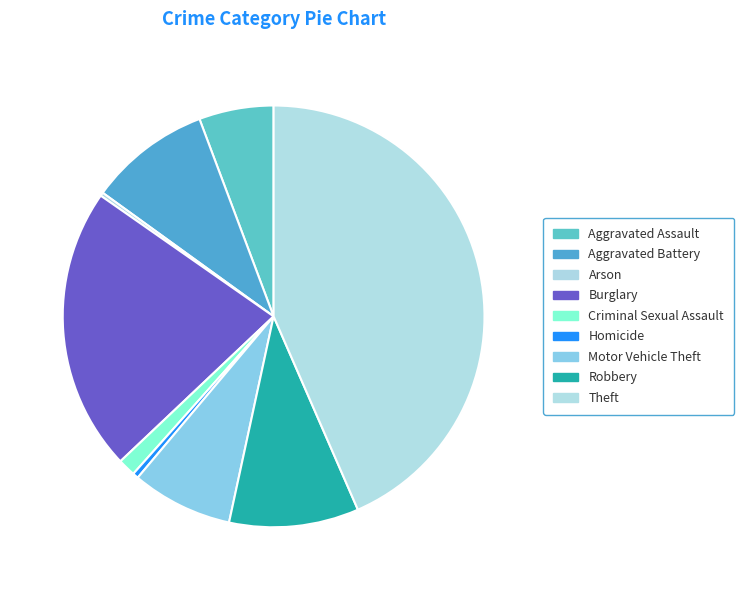

To the nearest percent, what is the difference between the largest and smallest slice percentages?

43%